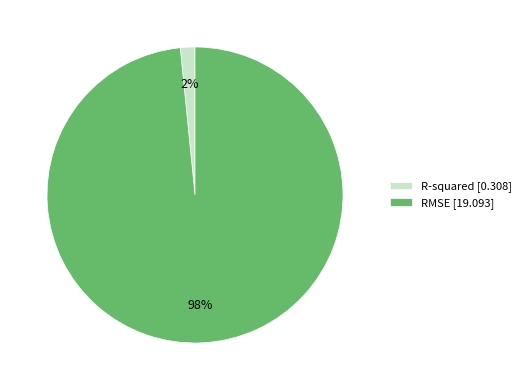

Do R-squared and RMSE together represent more than half of the pie?

Yes